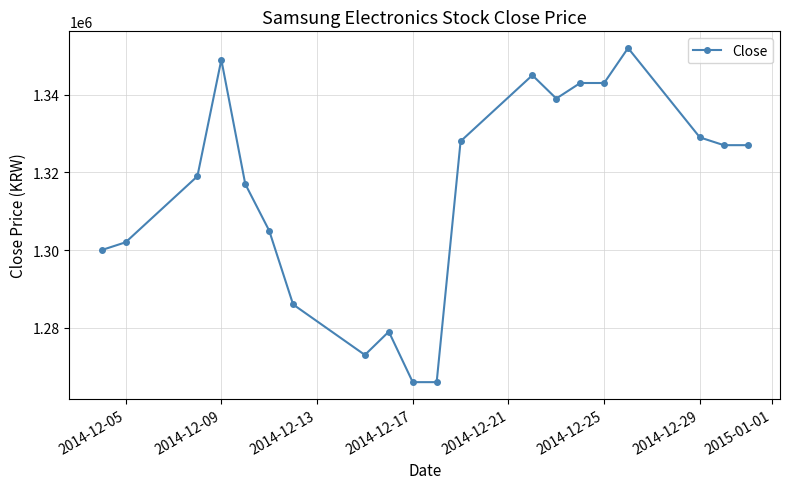

What is the minimum value shown in the chart?

1266000